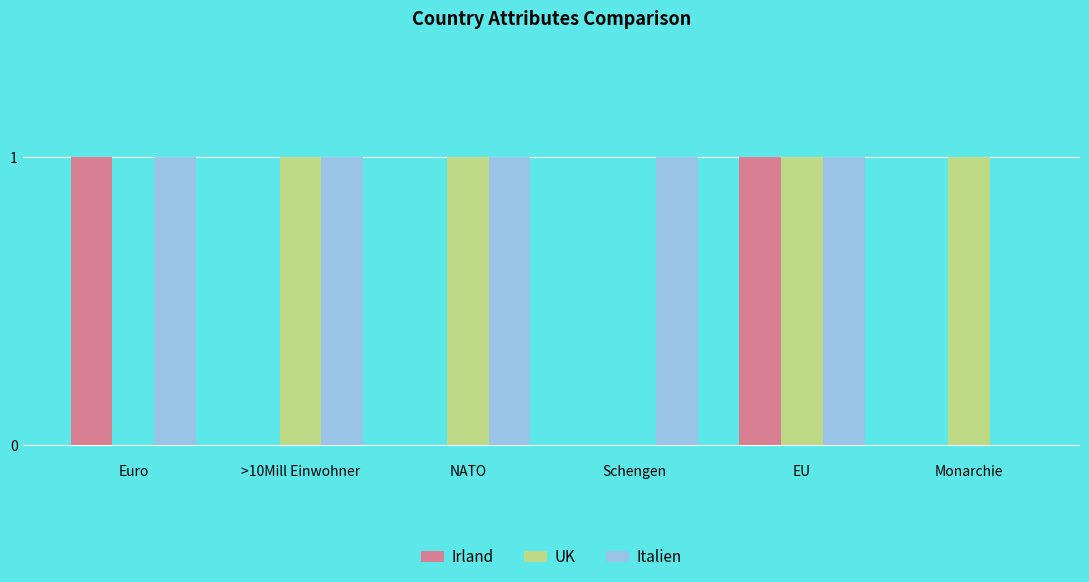

Between NATO and Monarchie, which series saw the biggest shift?

Italien